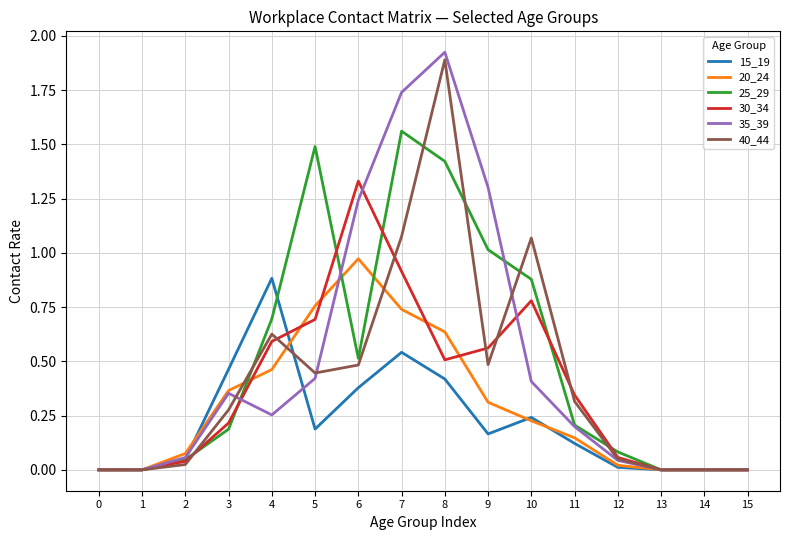

Is the value of 15_19 at 11 greater than the value of 35_39 at 14?

Yes